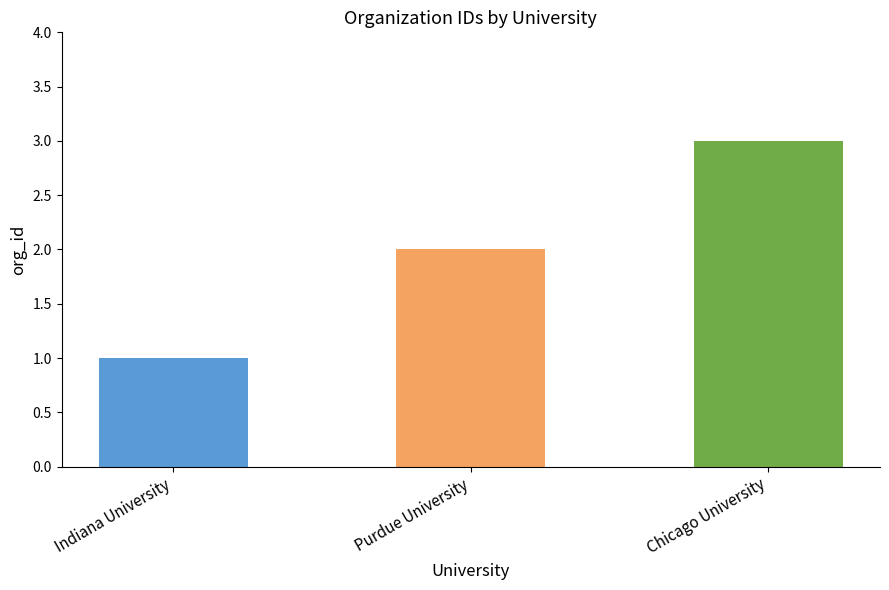

Reading right to left, extract all data points from this chart.

Chicago University=3	Purdue University=2	Indiana University=1